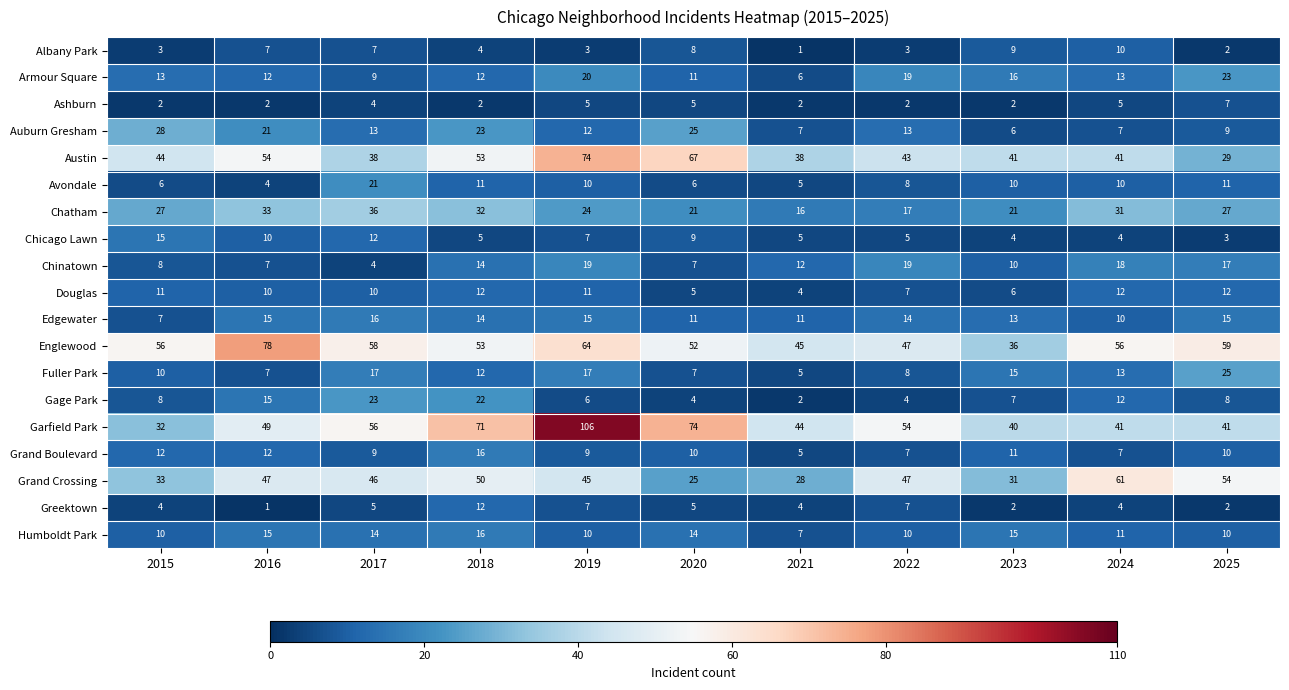

What is the maximum value shown in the chart?

106